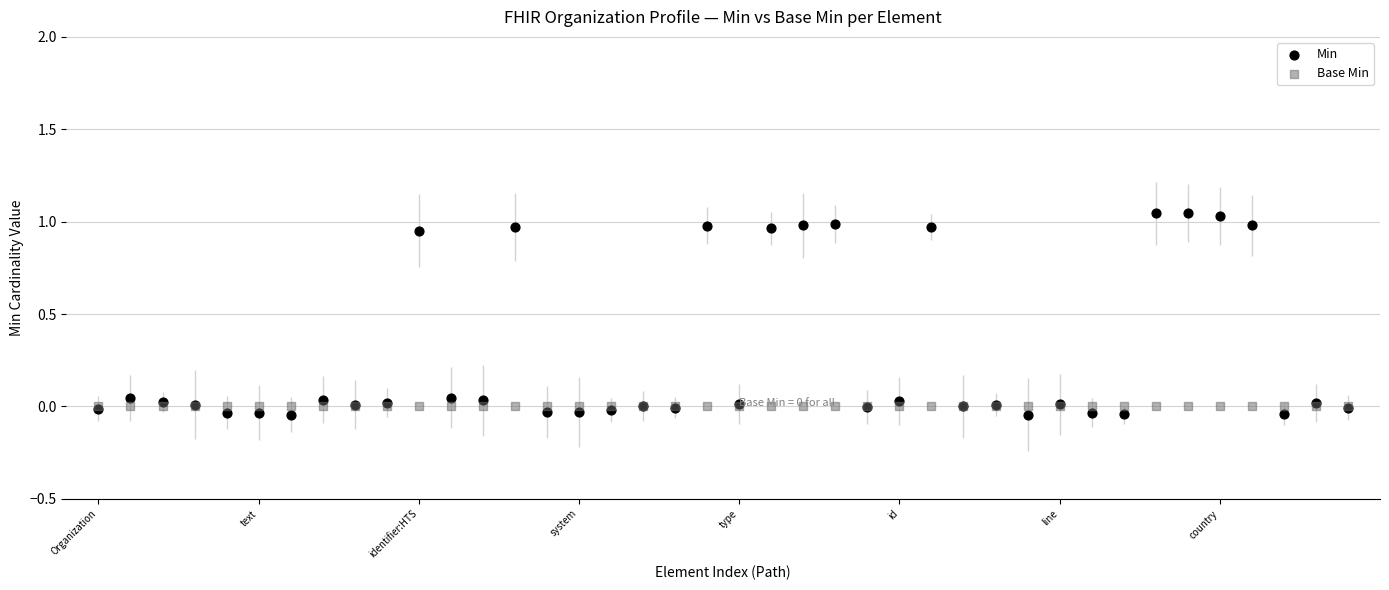

What are all the series names shown in the legend?

Min, Base Min